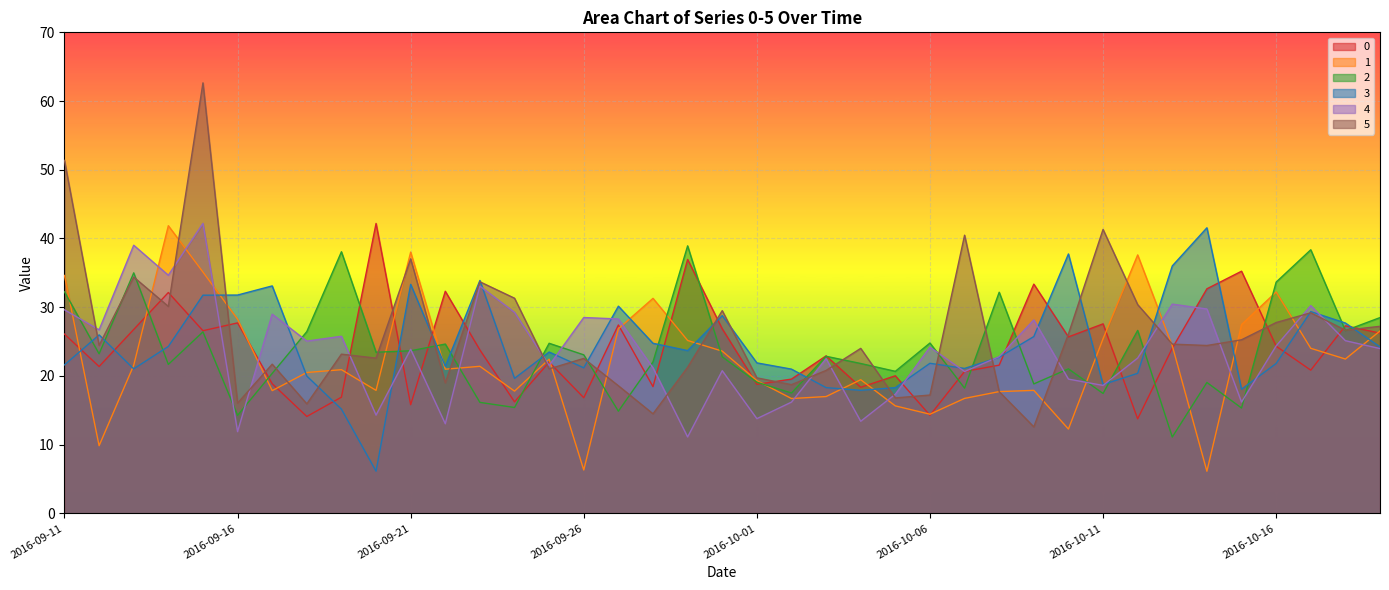

What is the label of the 38th point from the right?

2016-09-12